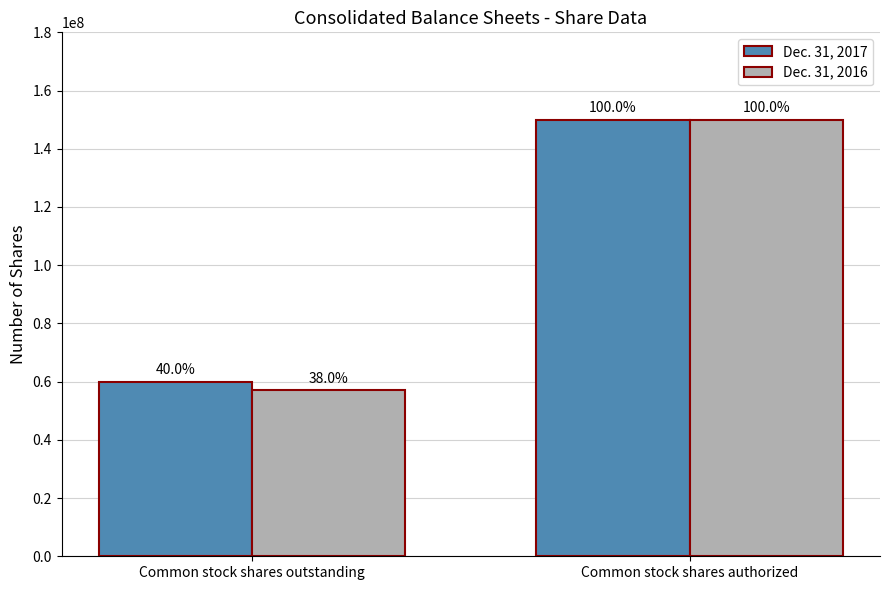

What are all the series names shown in the legend?

Dec. 31, 2017, Dec. 31, 2016